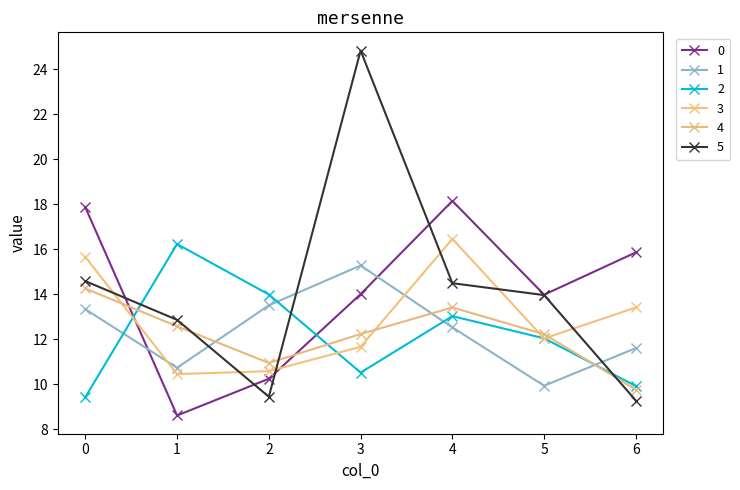

The 4 series shows 9.8 at 6. True or false?

True